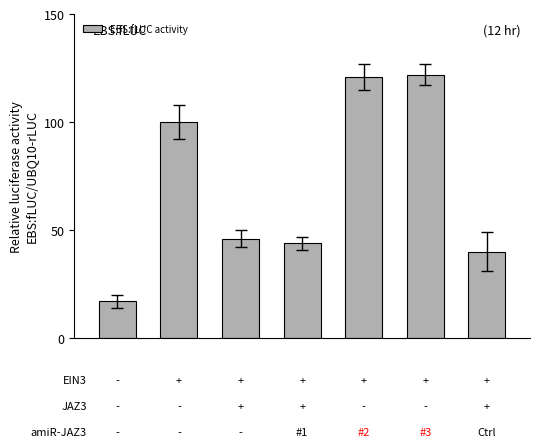

What is the average value?

70